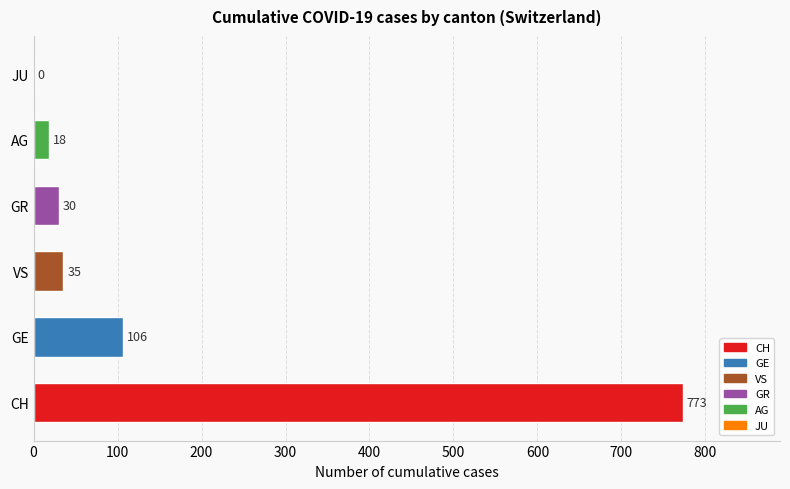

How many distinct data groups are displayed?

6